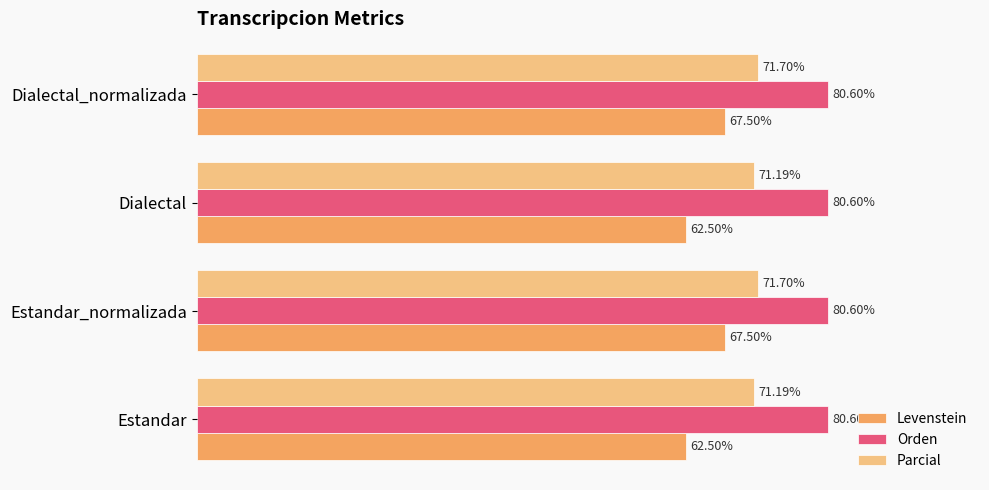

Rank the series at Estandar from highest to lowest value.

Orden, Parcial, Levenstein